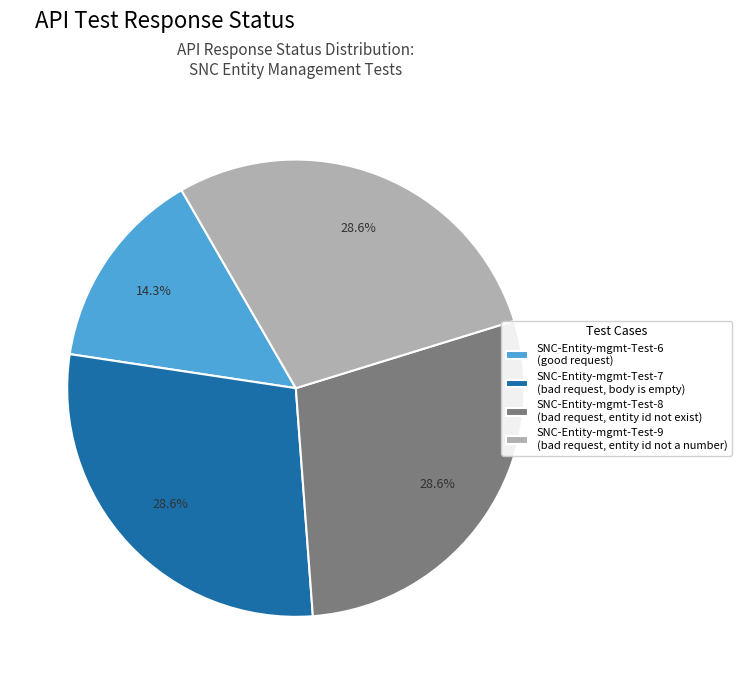

How many slices are in this pie chart?

4